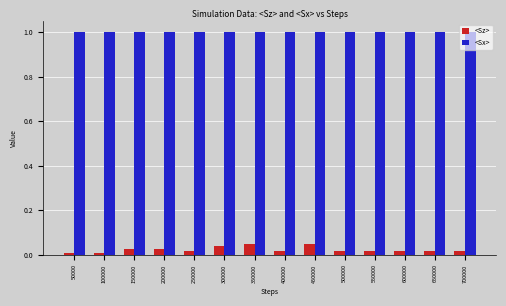

The <Sz> series shows 0.0 at 600000. True or false?

True